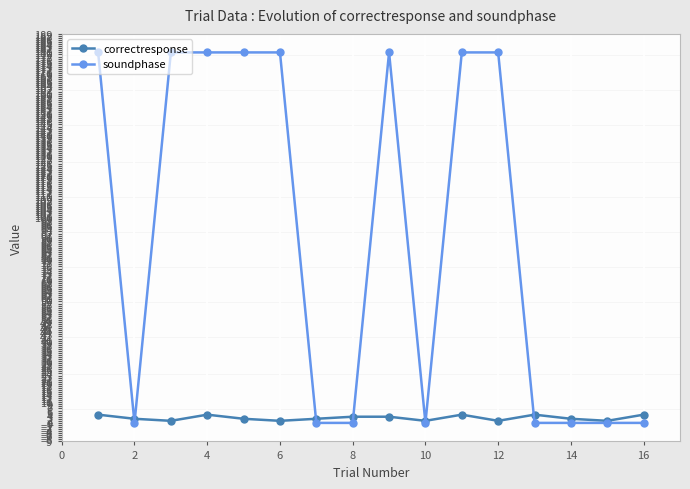

How many times do correctresponse and soundphase cross each other?

7